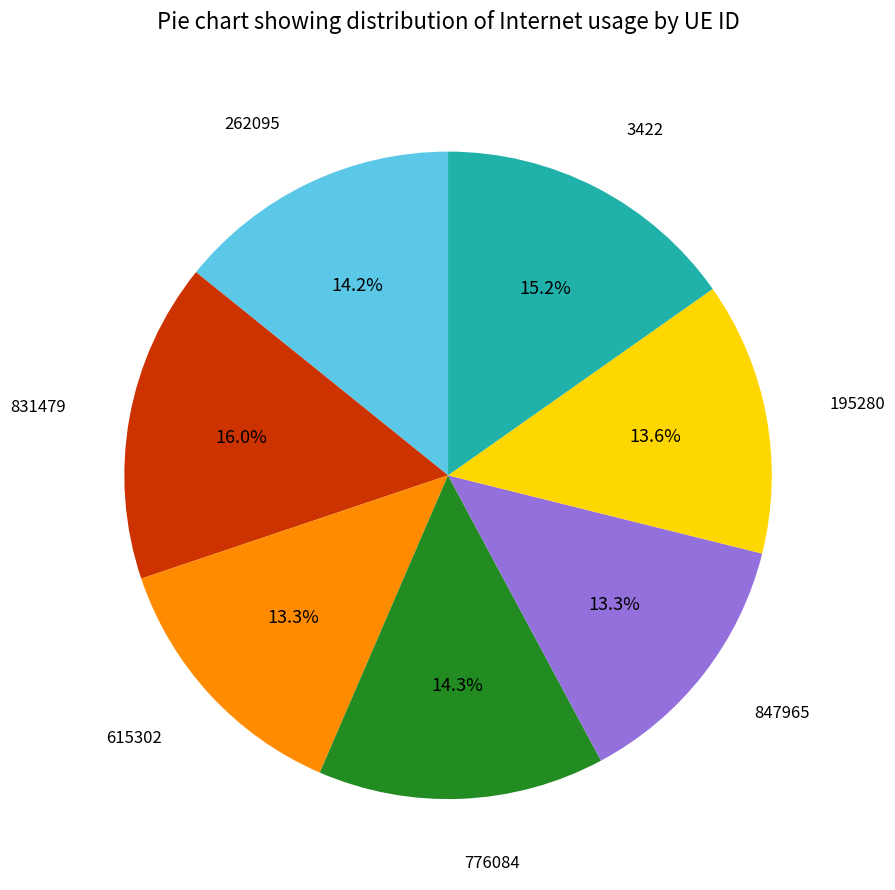

Is 3422 the majority of the pie?

No